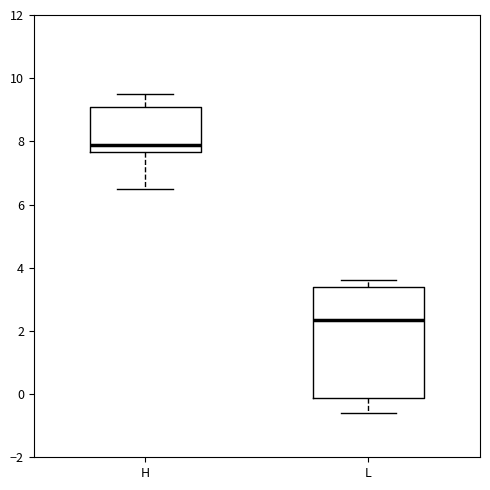

Which box has the highest median line?

H